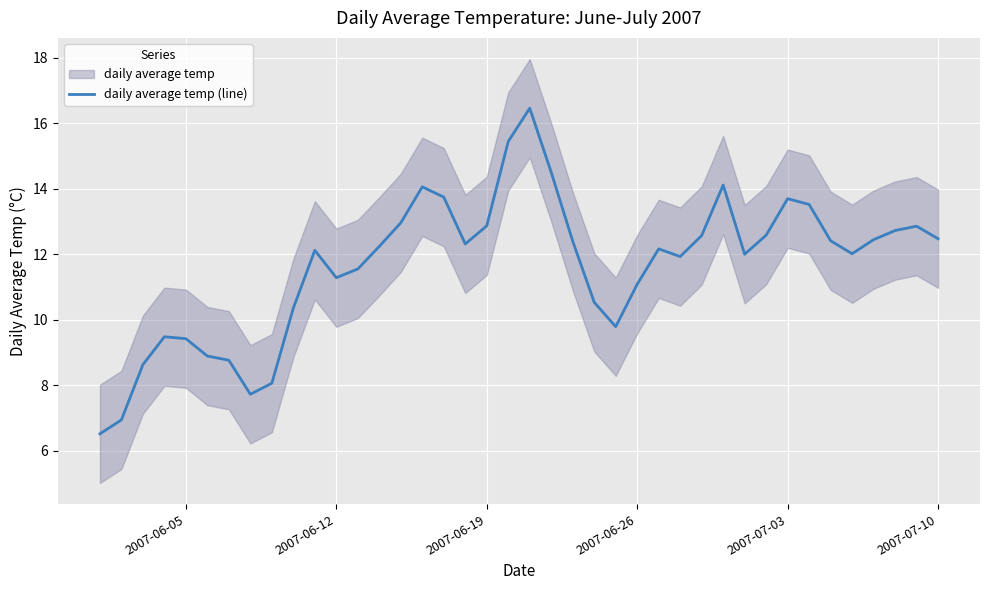

What is the average value?

11.6